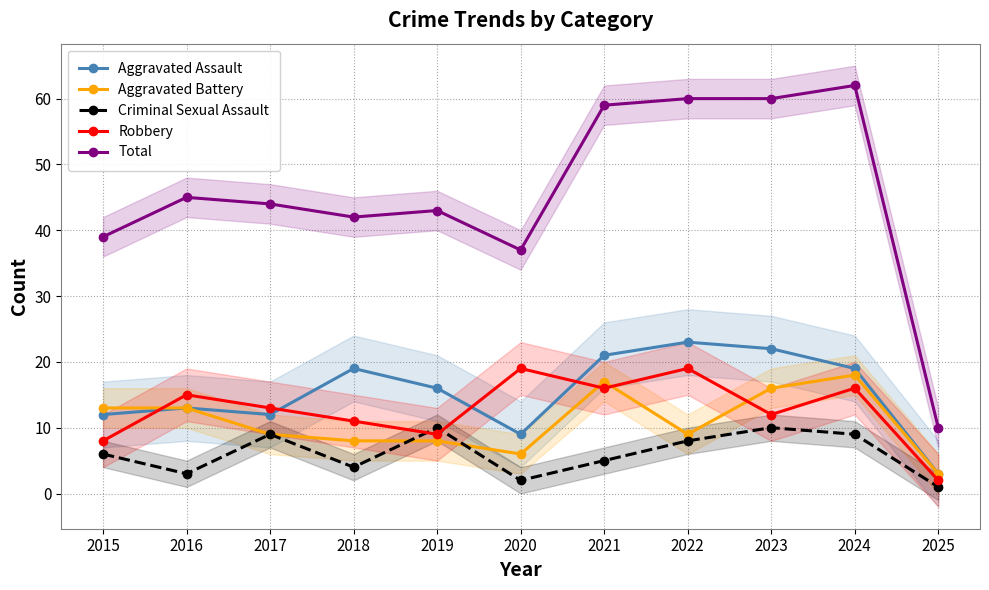

True or false: Aggravated Assault and Robbery cross at least once.

True